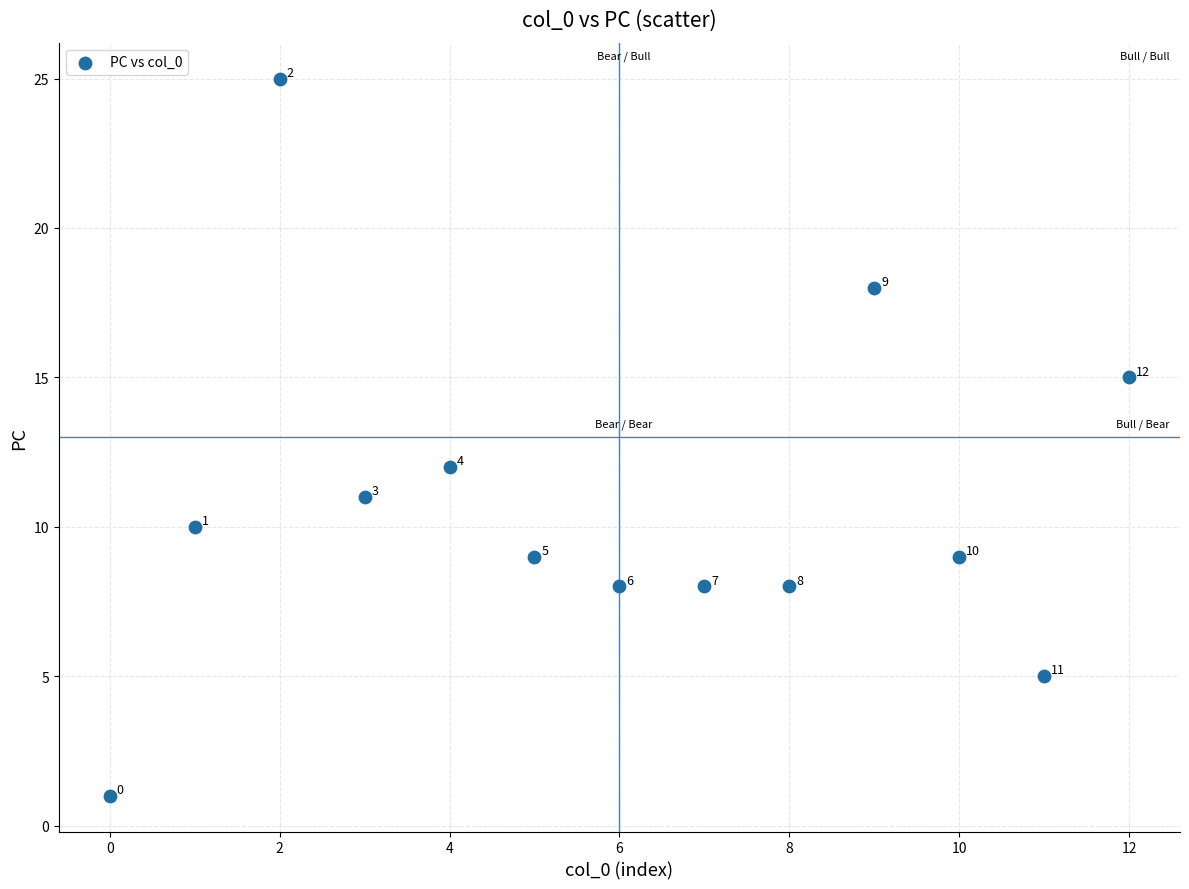

What Y value in the scatter plot is closest to 13?

12